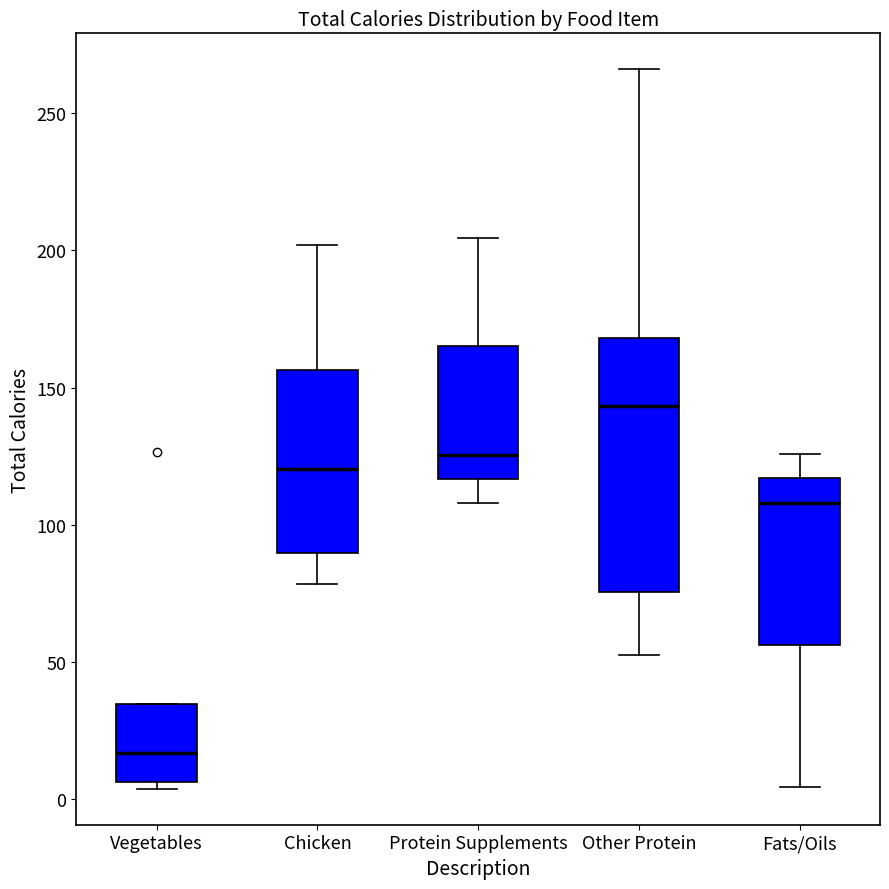

Comparing the boxes themselves (not the whiskers), which one is the tallest?

Other Protein